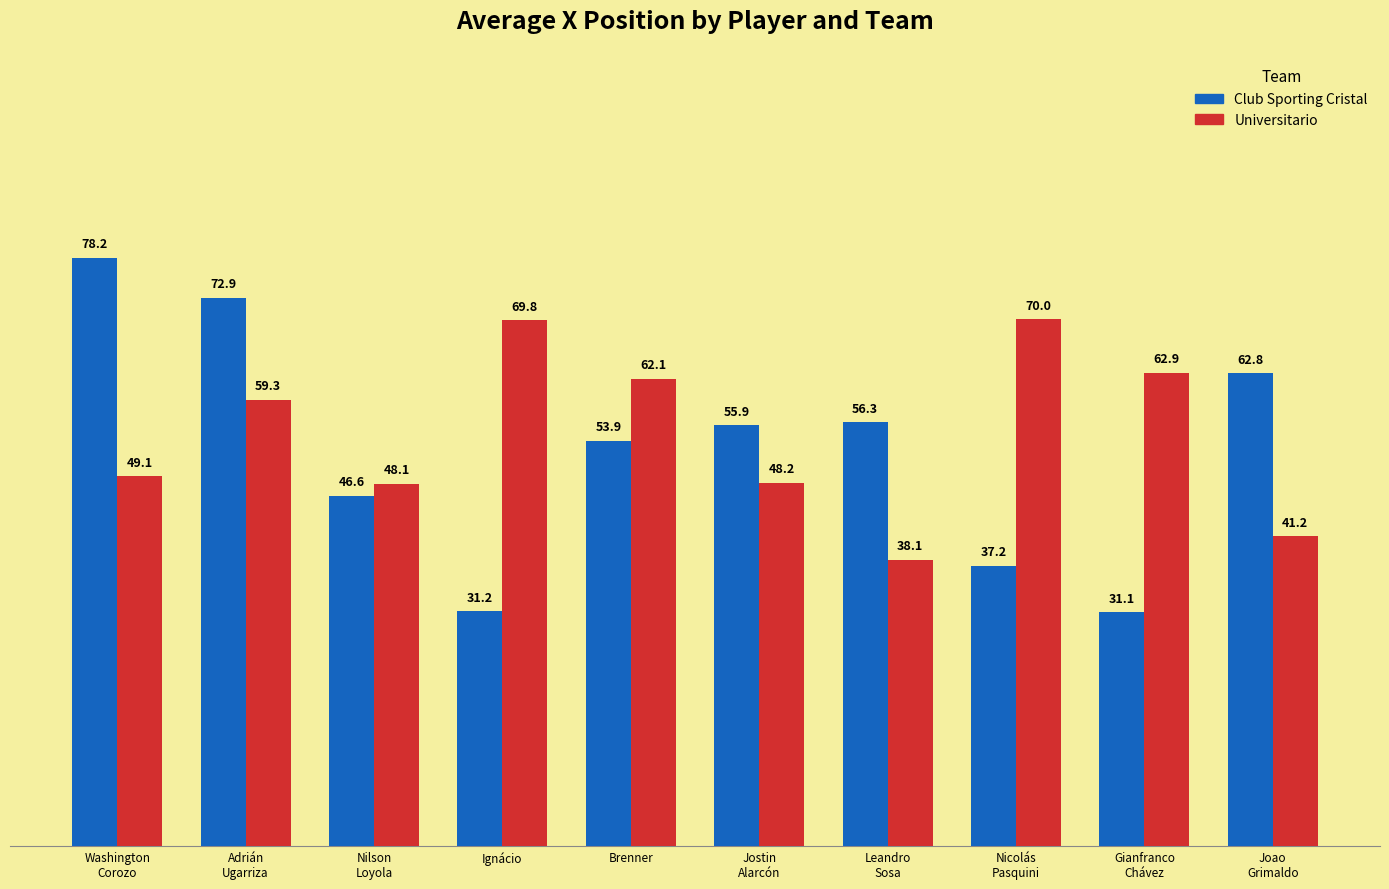

At which category does the chart reach its minimum across all series?

Gianfranco
Chávez